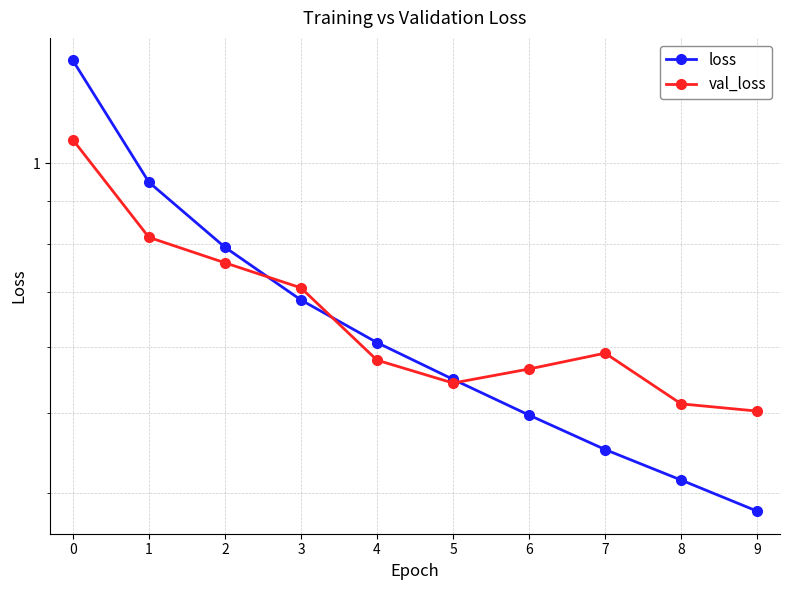

What is the greatest value displayed?

1.3